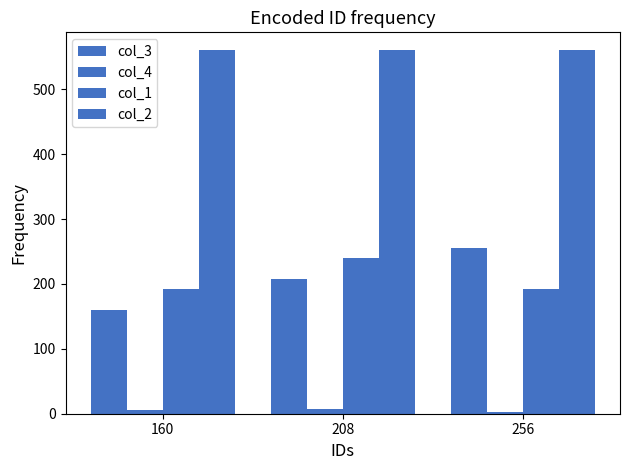

What is the value of the col_3 bar at the 2nd from the left?

208